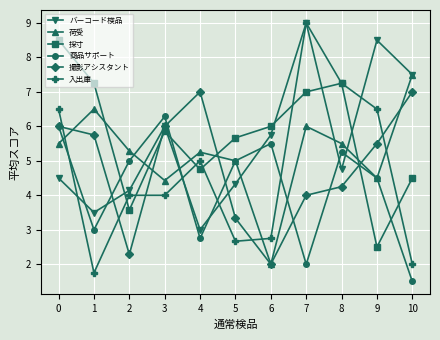

Which series changed the most between 4 and 10?

バーコード検品